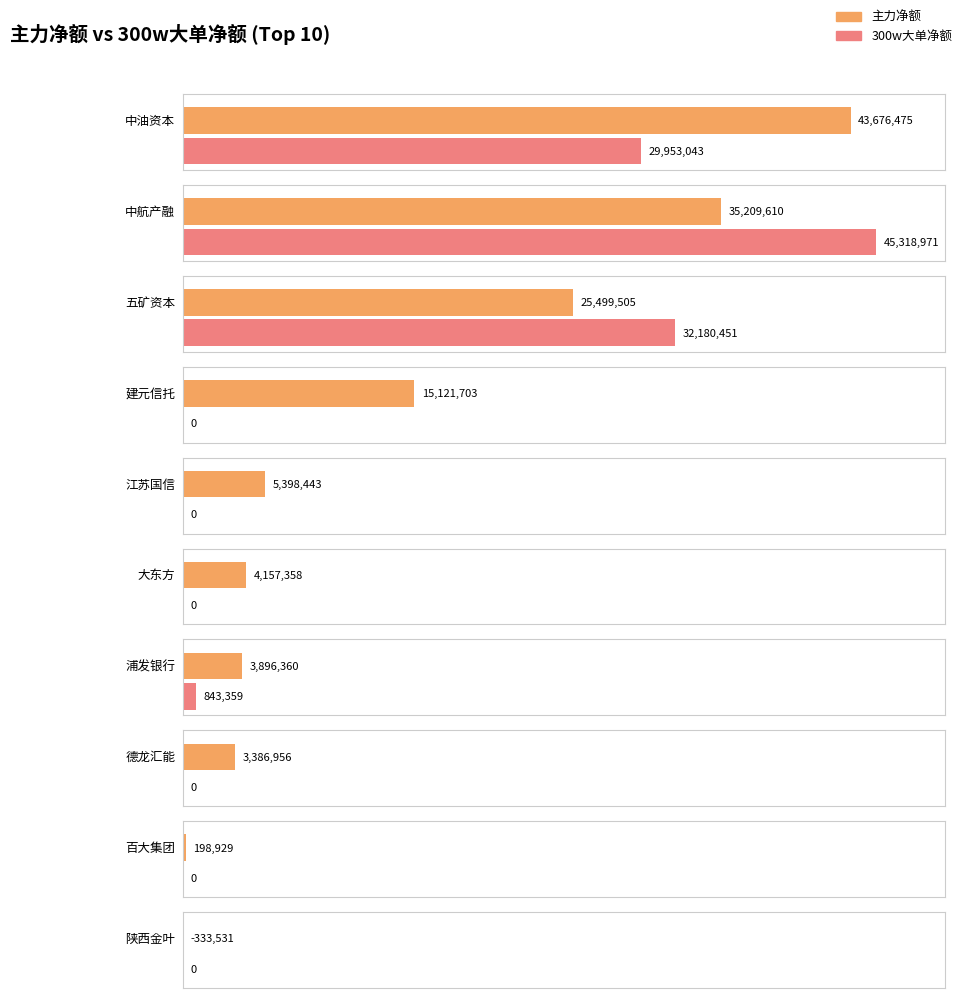

Is it true that 主力净额 equals -8230048 at 华光环能?

False